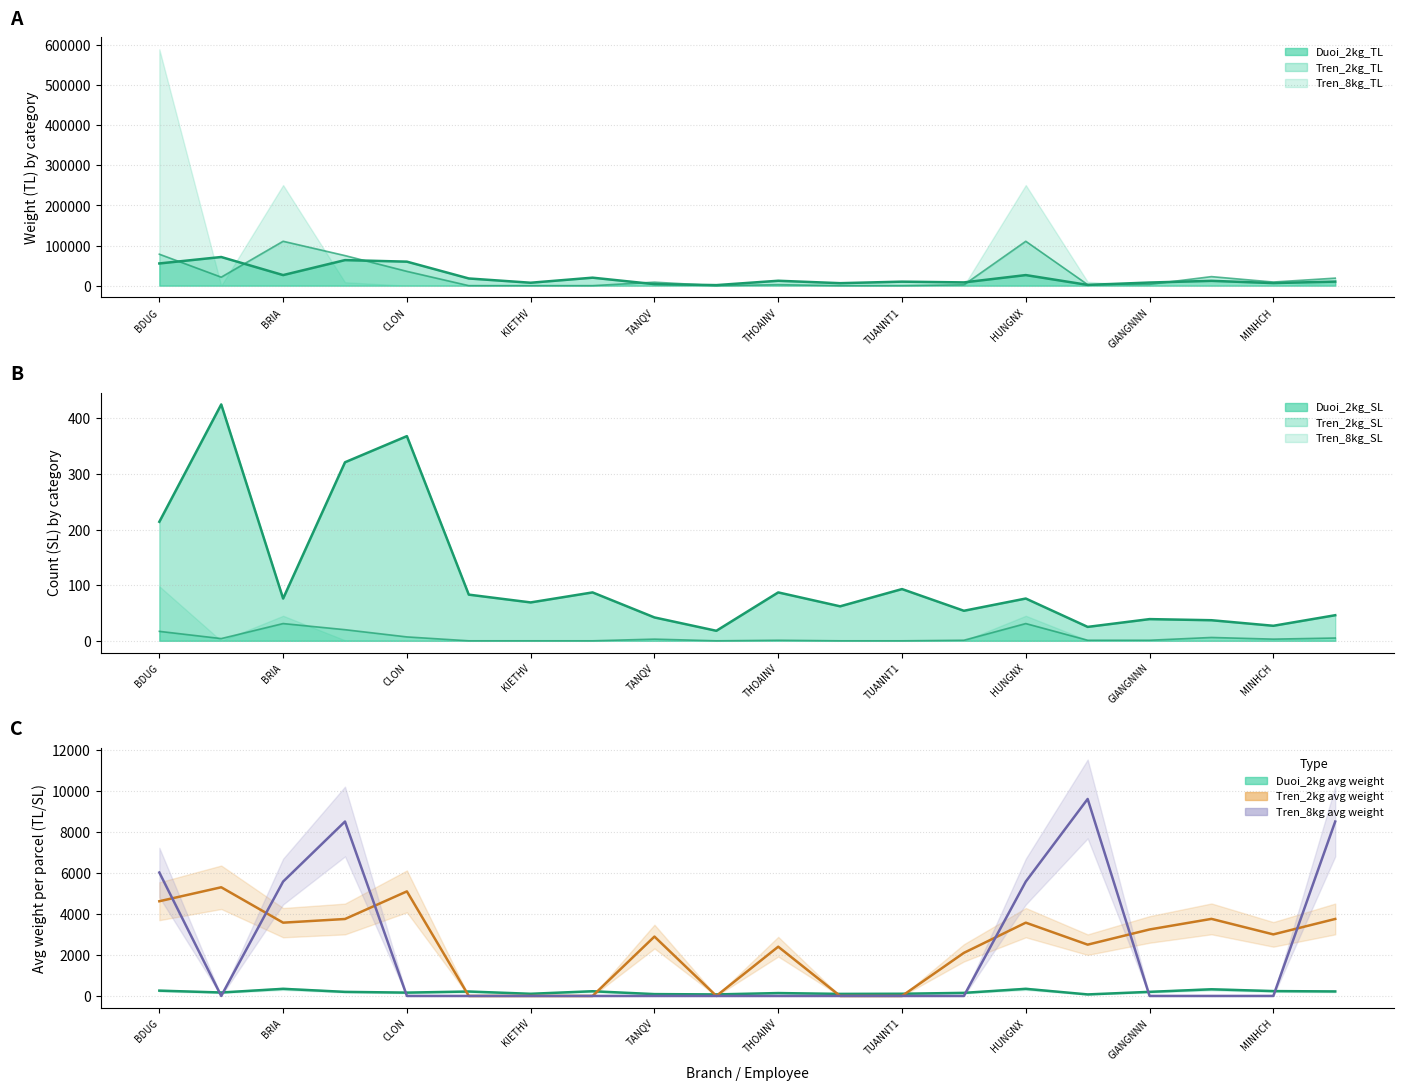

True or false: Avg weight Tren_2kg has more than 0 points higher than both neighbors.

True